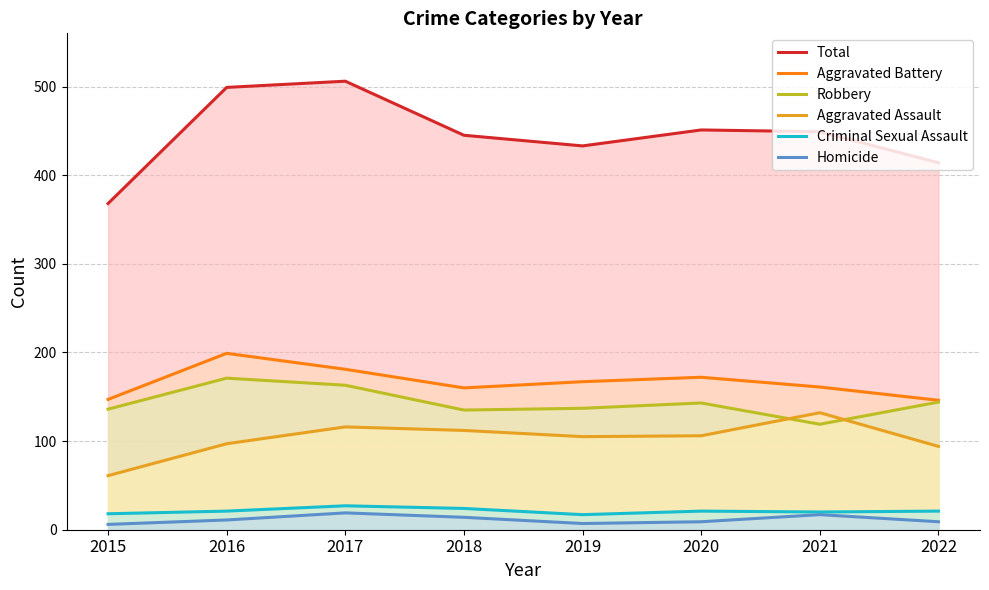

How many lines are shown in the chart?

6